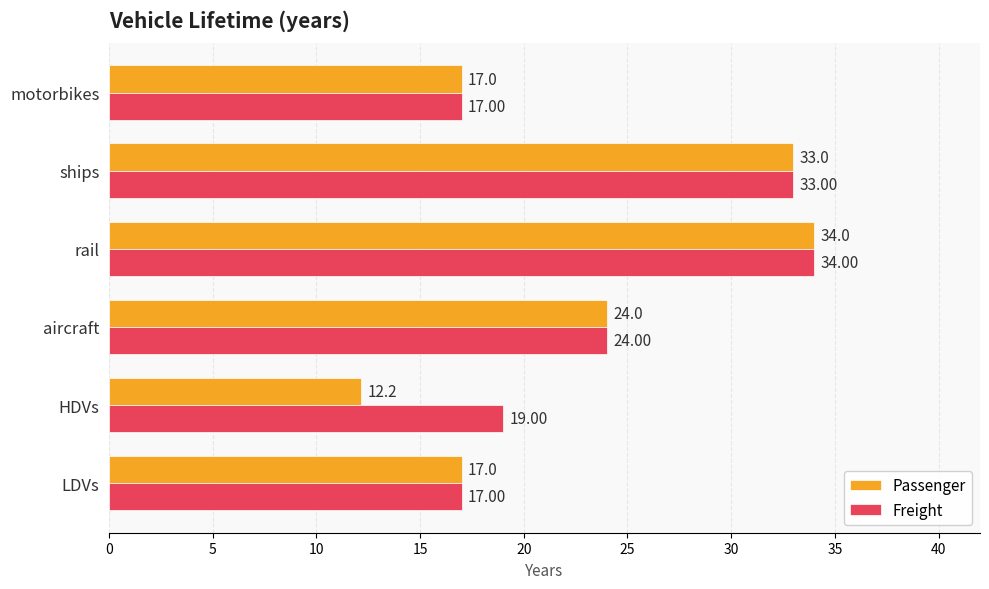

How many values in the Passenger series are below 24?

3